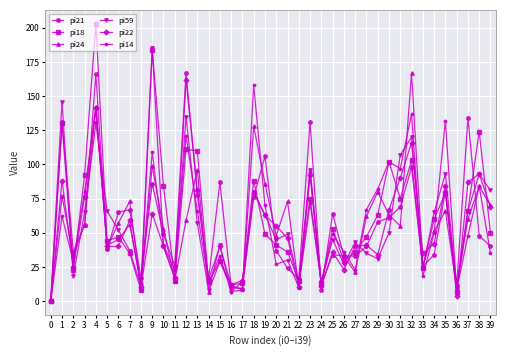

Reading right to left, what are all the values shown in this chart?

pi21: 40	48	134	11	80	34	25	98	69	61	58	40	33	33	64	8	131	16	24	37	106	76	9	11	87	16	78	167	26	49	86	17	67	65	38	166	56	36	131	0
pi18: 50	124	66	7	79	60	24	103	75	102	63	47	36	29	53	13	75	15	36	41	49	88	13	12	29	14	110	111	15	84	184	8	35	47	44	203	92	23	130	0
pi24: 70	84	60	10	66	51	26	167	55	63	80	62	21	33	34	12	95	10	73	48	86	128	9	10	29	7	96	59	15	53	99	9	73	57	39	142	56	33	77	0
pi59: 81	93	66	11	93	65	24	120	107	50	31	35	43	27	45	14	96	14	49	45	63	80	14	7	41	8	57	135	17	40	185	11	37	52	66	130	65	18	146	0
pi22: 69	93	87	4	84	42	35	116	90	67	34	41	40	23	36	11	92	10	46	55	63	79	15	12	40	16	81	162	17	40	64	10	59	40	40	141	76	25	88	0
pi14: 35	84	48	8	132	50	18	137	97	102	82	67	23	36	49	13	72	10	30	27	70	158	8	7	33	13	66	121	23	41	109	13	56	45	41	142	80	29	62	0